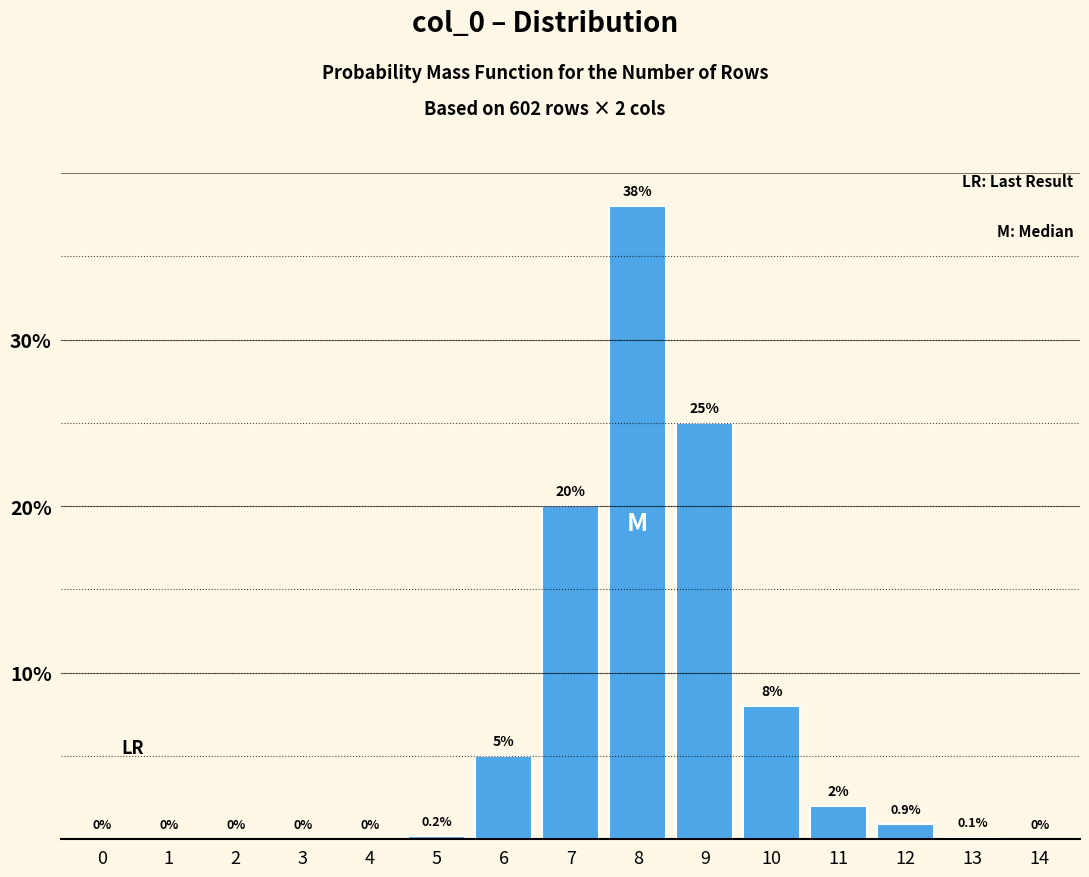

Reading right to left, transcribe all the data shown in this chart.

14=0.0	13=0.1	12=0.9	11=2.0	10=8.0	9=25.0	8=38.0	7=20.0	6=5.0	5=0.2	4=0.0	3=0.0	2=0.0	1=0.0	0=0.0